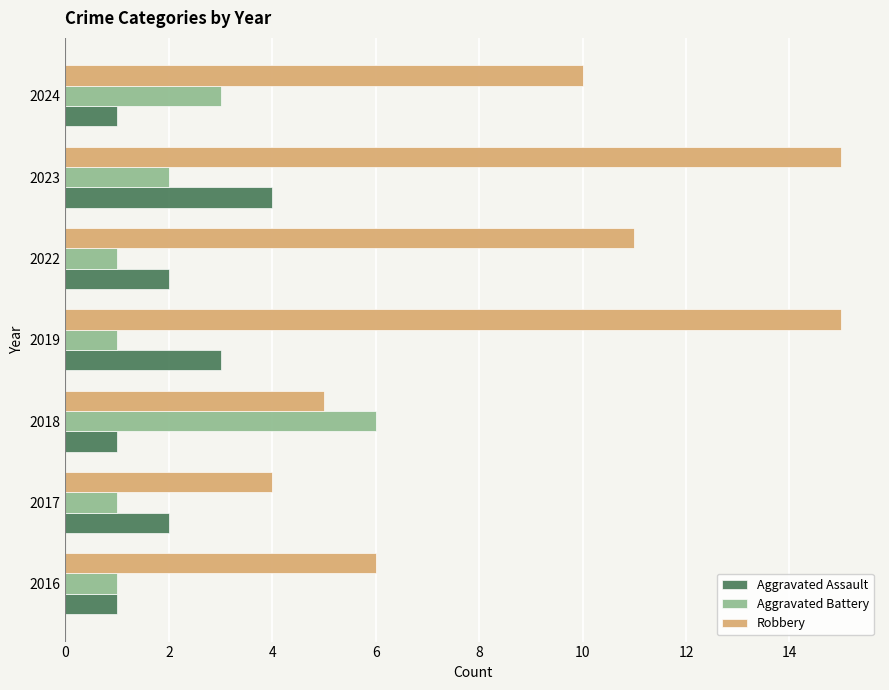

What is the difference between the highest and lowest values at 2023?

13